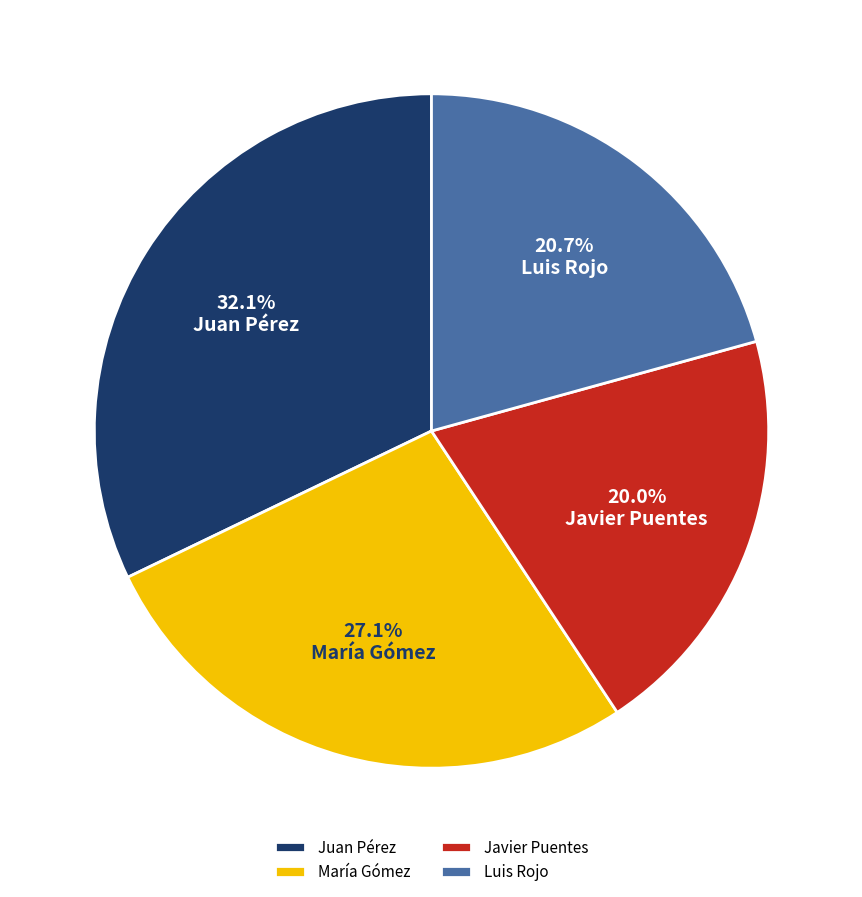

To the nearest percent, what portion does Juan Pérez represent?

32%